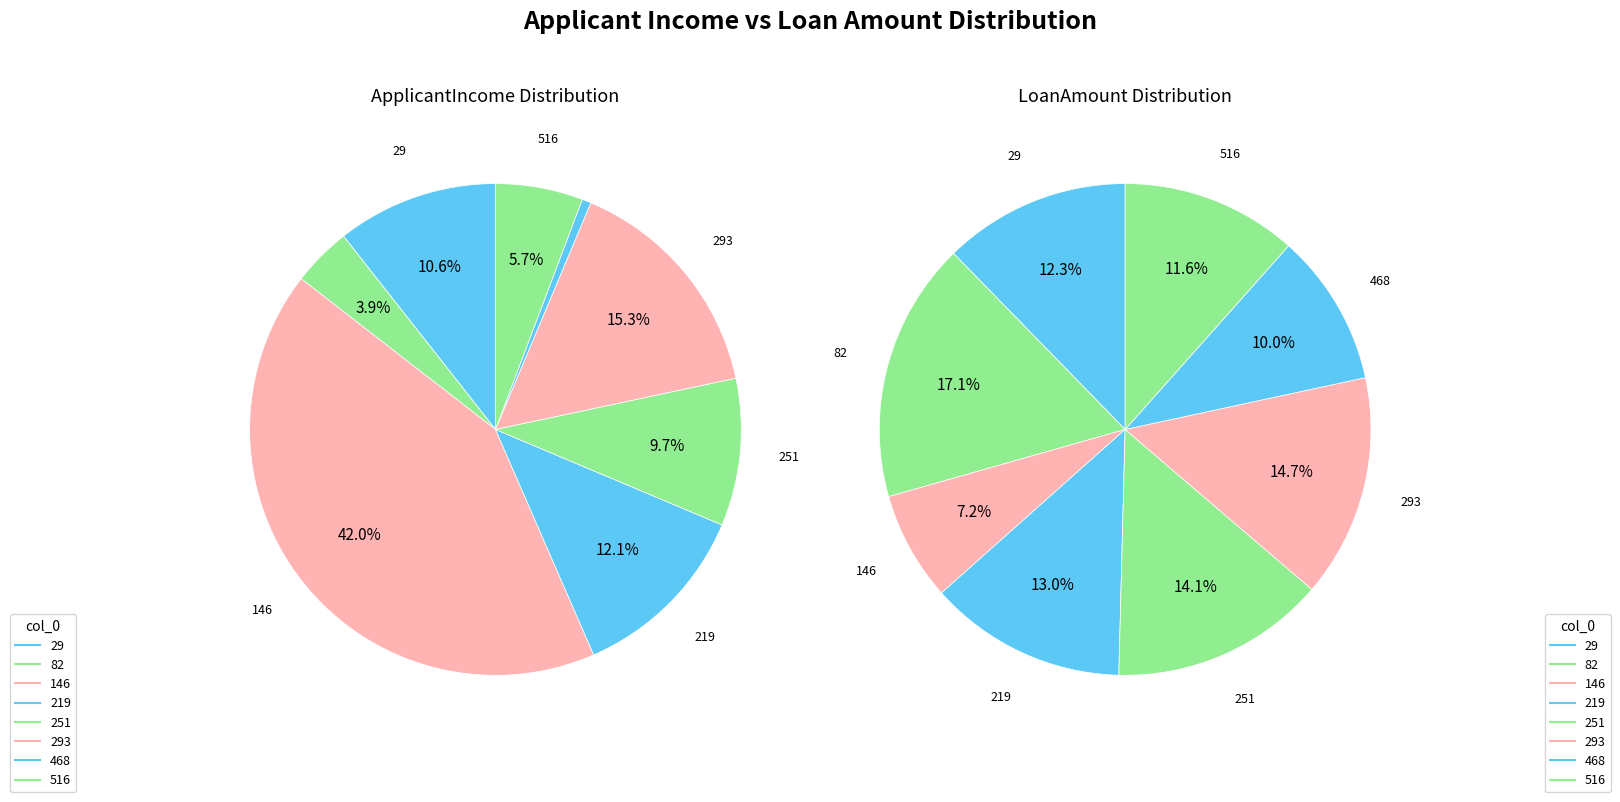

Is there any slice that represents more than half of the pie?

No